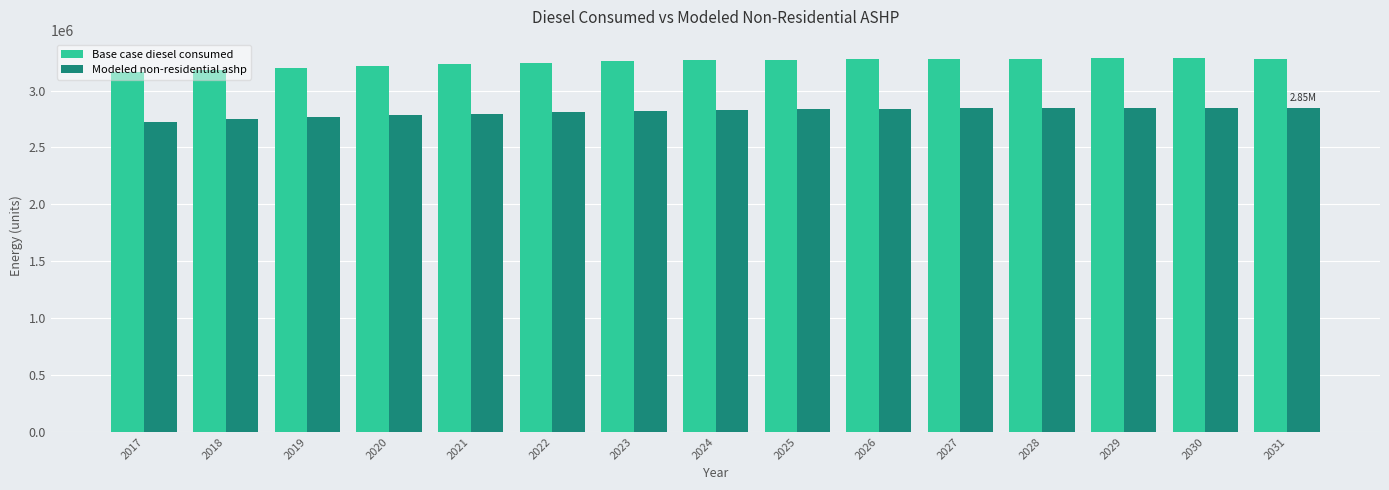

Is it true that Modeled non-residential ashp equals 1196600.5 at 2025?

False